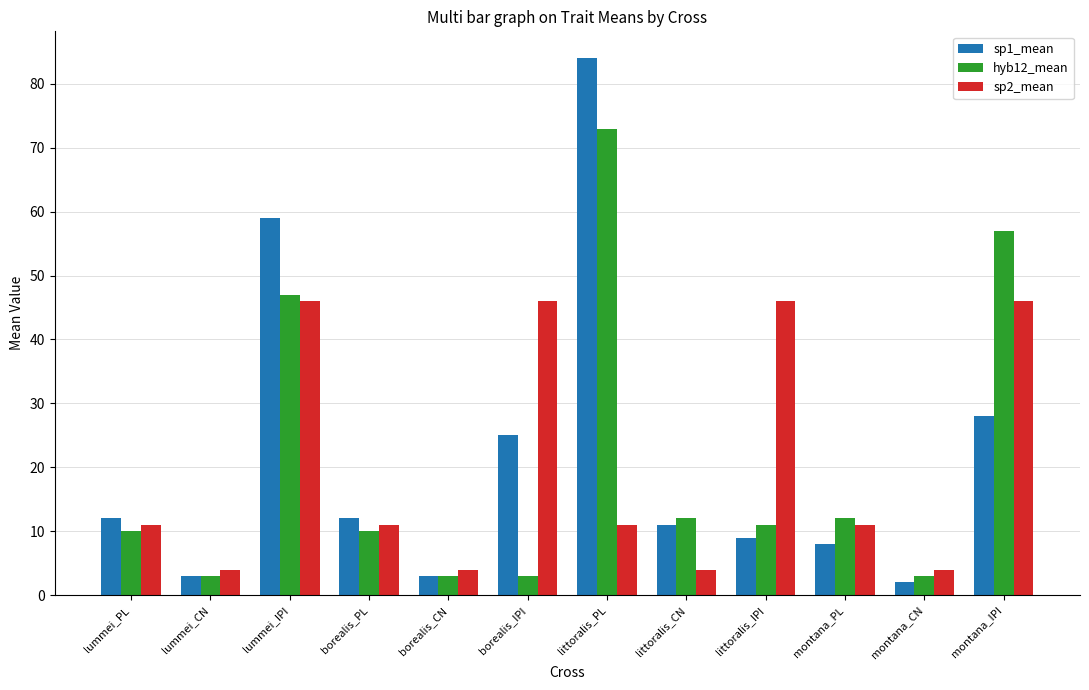

Reading left to right, extract all data points from this chart.

sp1_mean: 12	3	59	12	3	25	84	11	9	8	2	28
hyb12_mean: 10	3	47	10	3	3	73	12	11	12	3	57
sp2_mean: 11	4	46	11	4	46	11	4	46	11	4	46